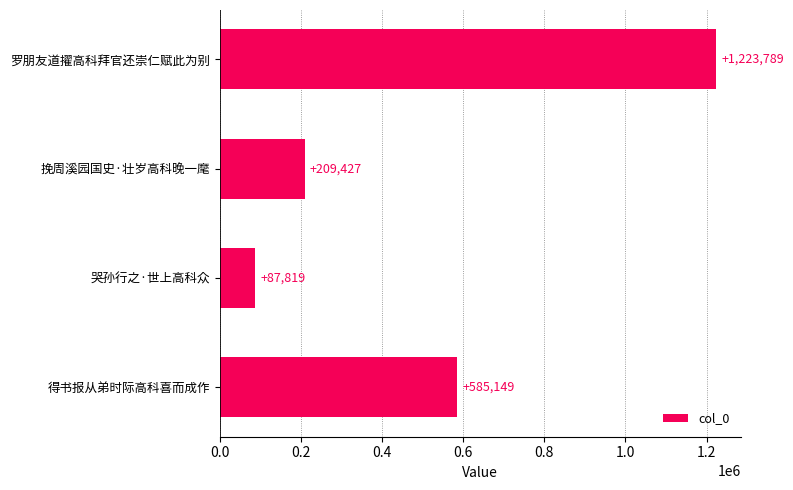

Rank the categories by value from highest to lowest.

罗朋友道擢高科拜官还崇仁赋此为别, 得书报从弟时际高科喜而成作, 挽周溪园国史·壮岁高科晚一麾, 哭孙行之·世上高科众